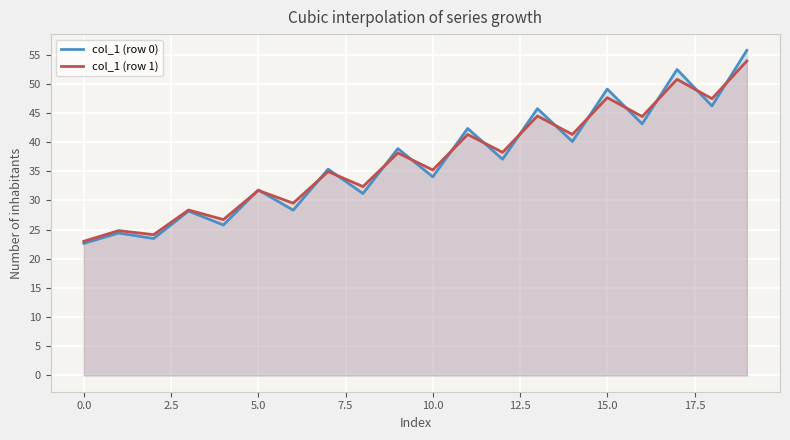

Reading left to right, list all the values displayed in this chart.

col_1 (row 0): 22.6	24.4	23.5	28.2	25.8	31.8	28.3	35.4	31.2	38.9	34.1	42.3	37.1	45.7	40.1	49.1	43.1	52.5	46.2	55.7
col_1 (row 1): 23.0	24.8	24.1	28.4	26.7	31.7	29.5	34.9	32.4	38.1	35.2	41.3	38.3	44.5	41.3	47.6	44.4	50.8	47.4	53.9